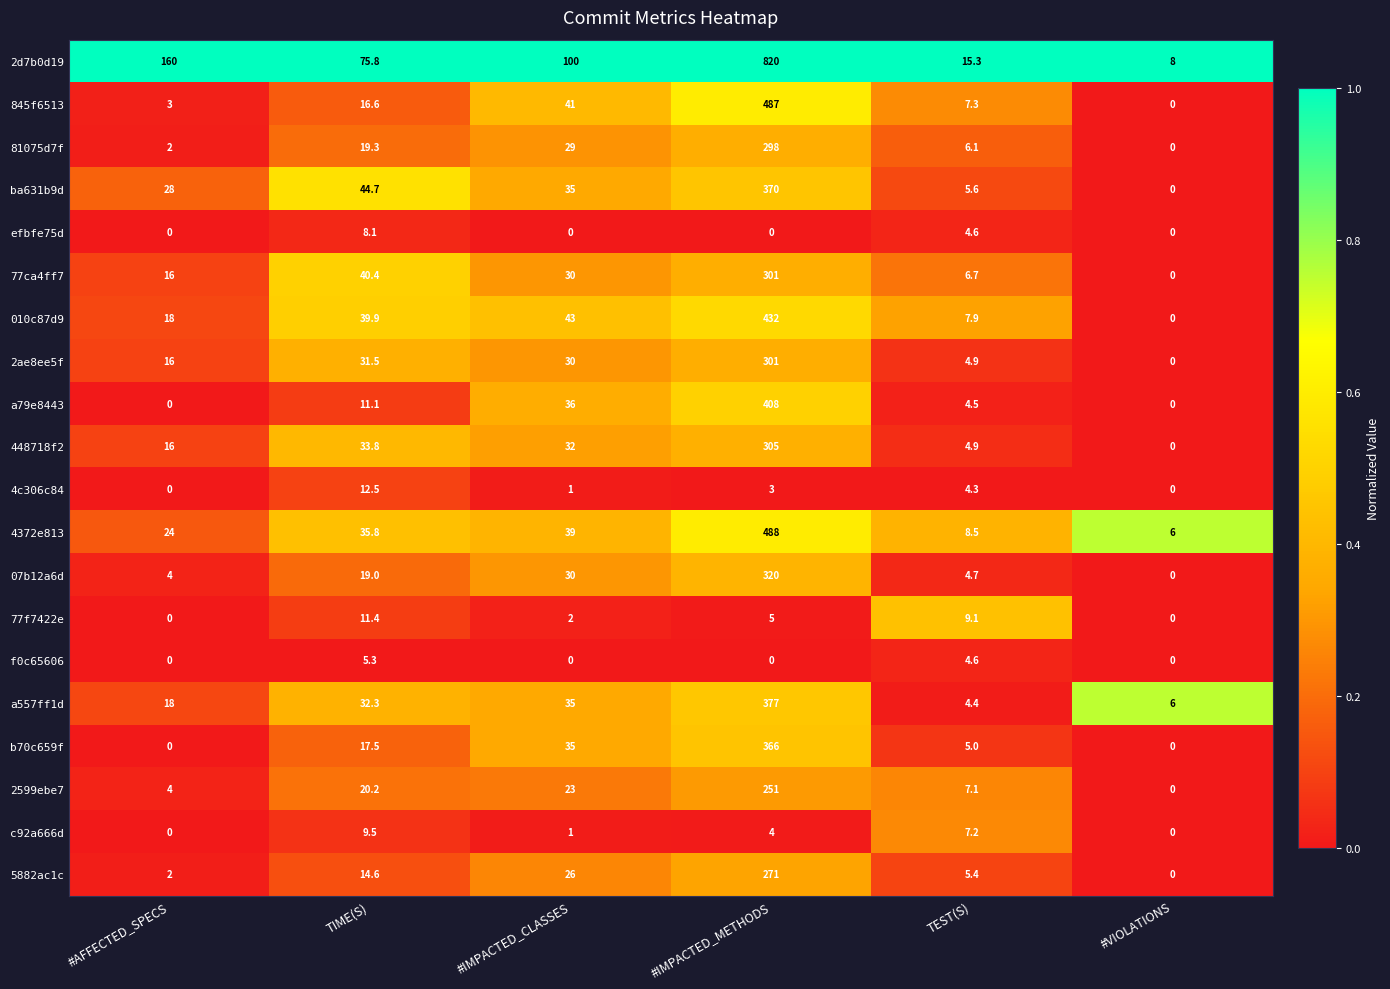

What is the difference between the maximum and minimum values in the 4c306c84 series?

12.5